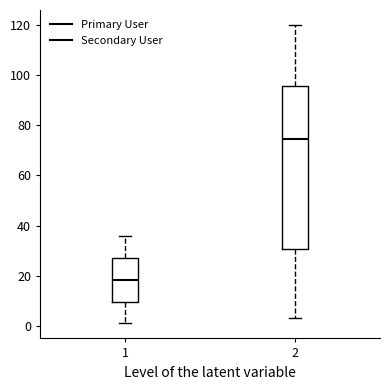

Which box's median line is the lowest?

1